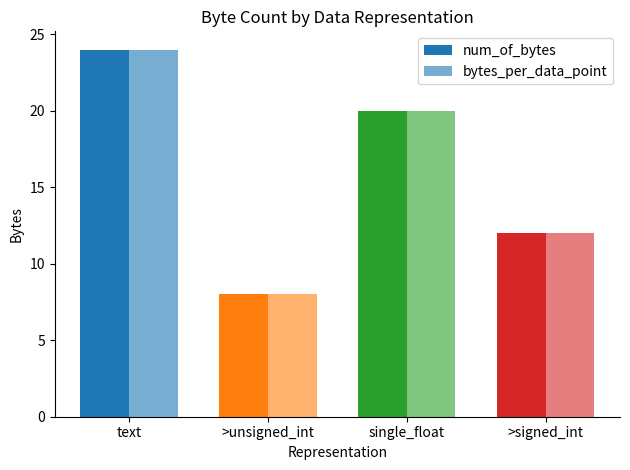

True or false: num_of_bytes has a value of 9 at text.

False